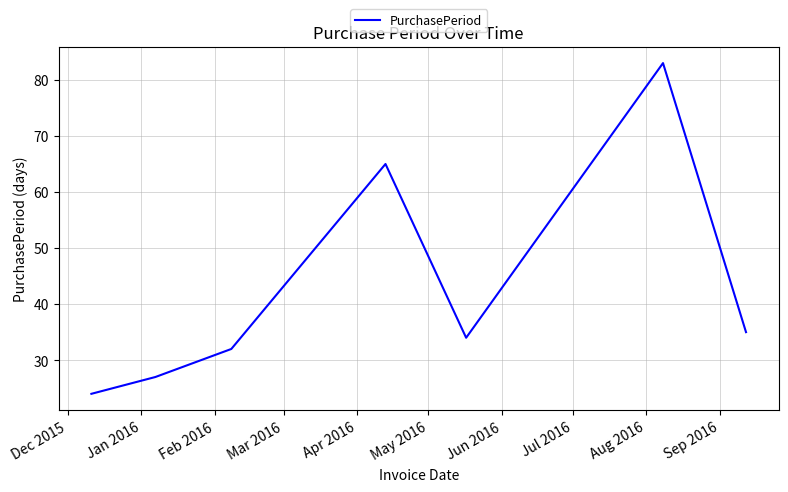

True or false: the data has more than 2 interior local peaks.

False